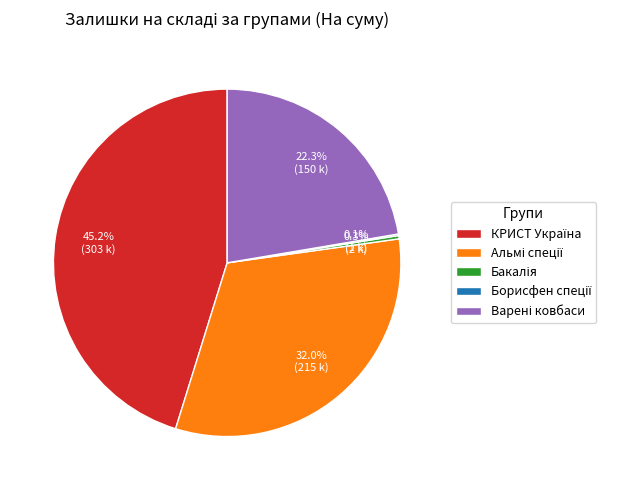

Is there any slice that represents more than half of the pie?

No